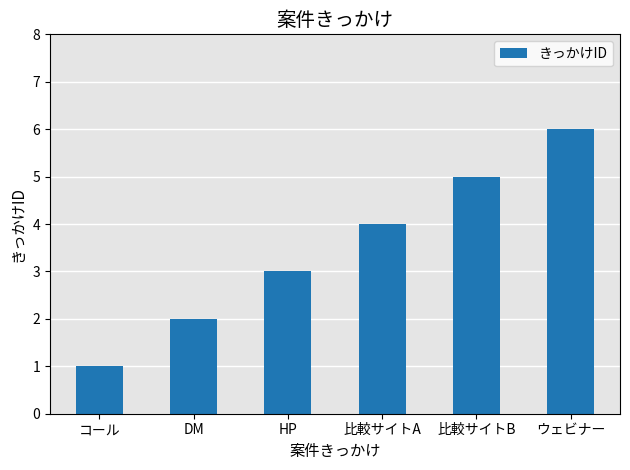

What position from the right is ウェビナー?

1